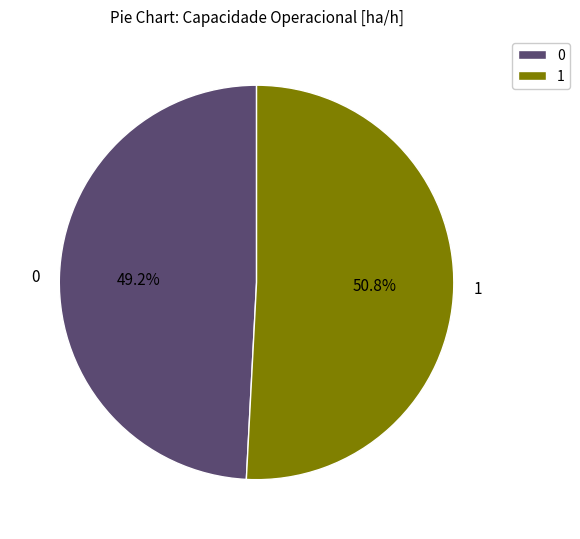

What is the total percentage of 0 and 1?

100.0%